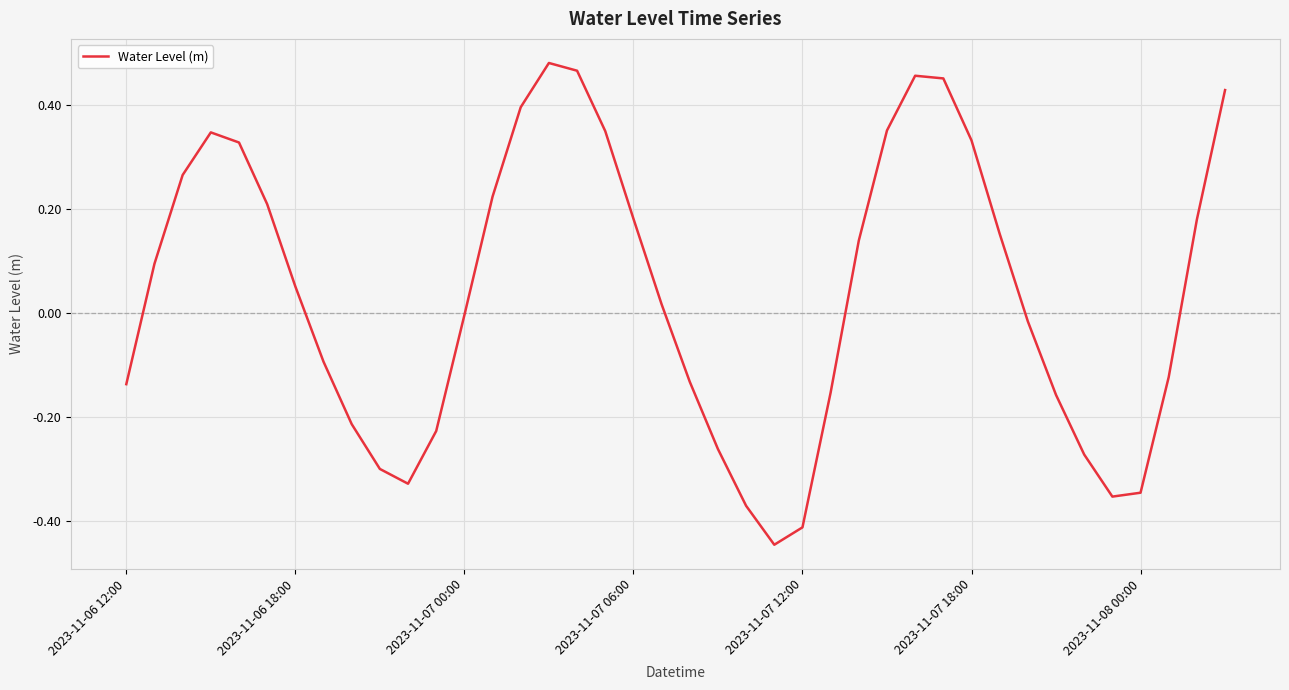

True or false: the data has more than 0 interior local peaks.

True